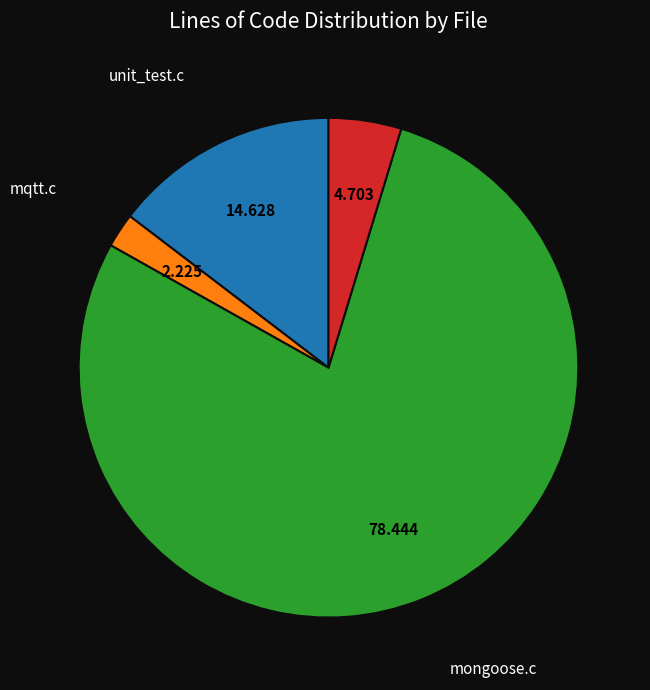

Does any single category account for the majority?

Yes